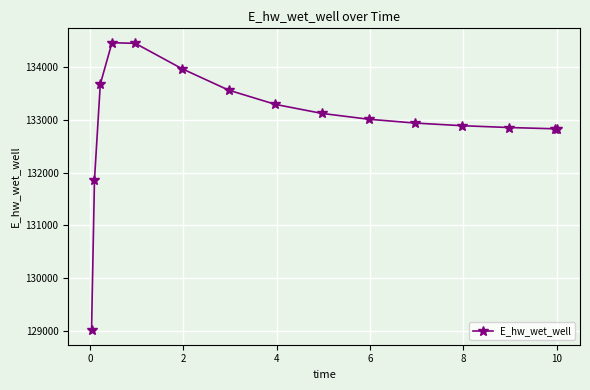

What is the sum of all values?

1994784.5